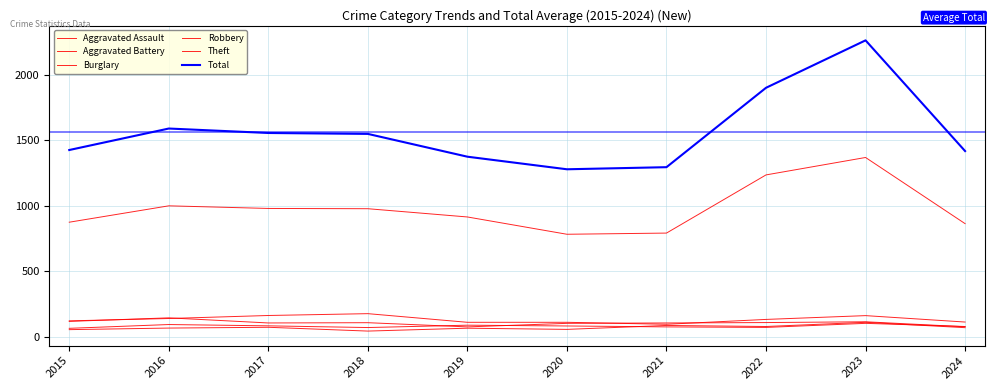

What is the sum of the Robbery values at 2022 and 2019?

183